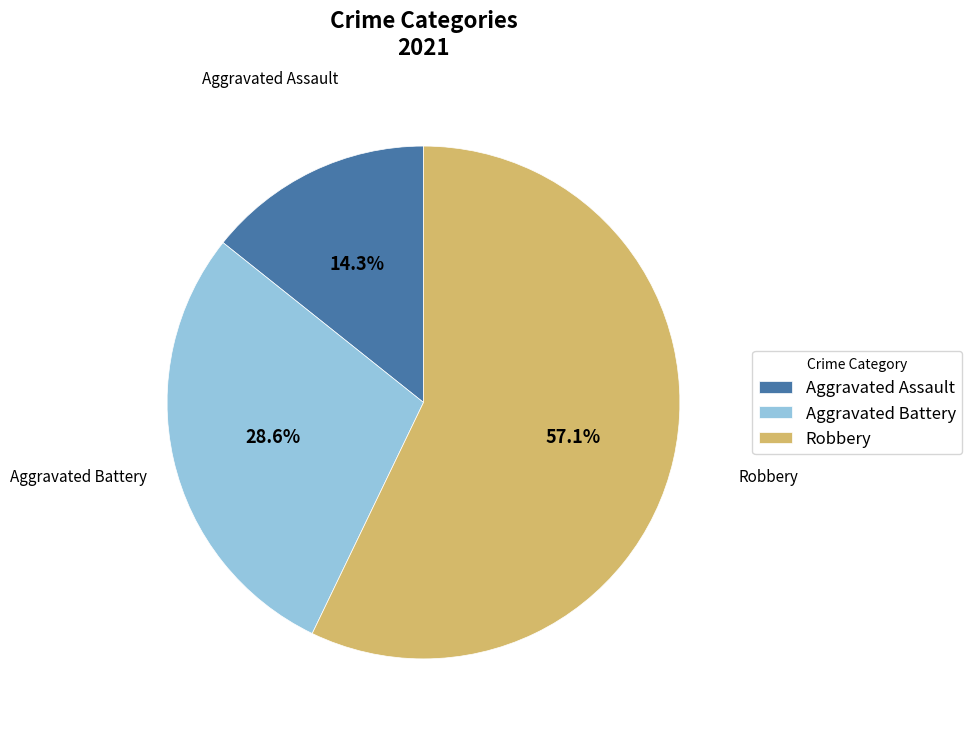

What percentage is the Aggravated Assault slice, to the nearest percent?

14%